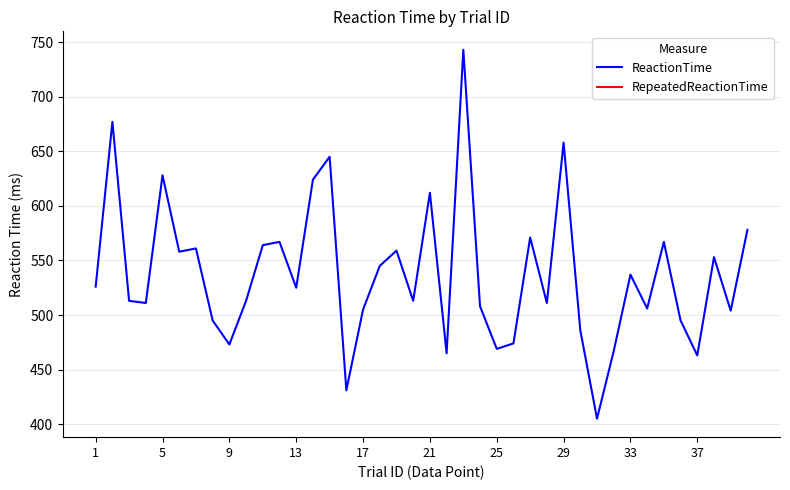

True or false: ReactionTime and RepeatedReactionTime cross at least once.

False